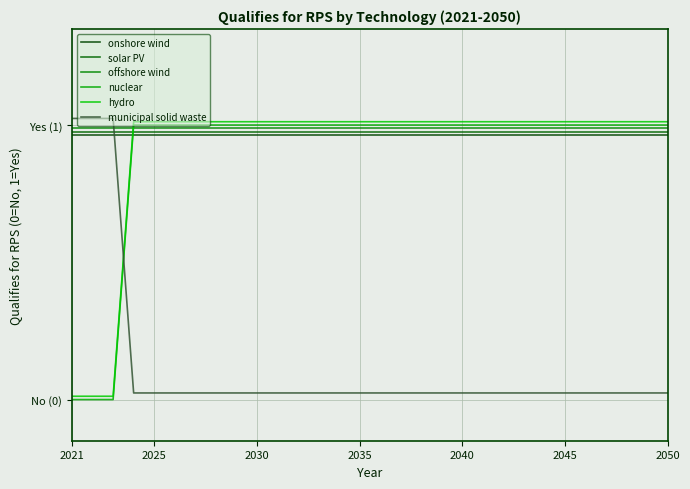

Is this an area chart (filled region under the line)?

No